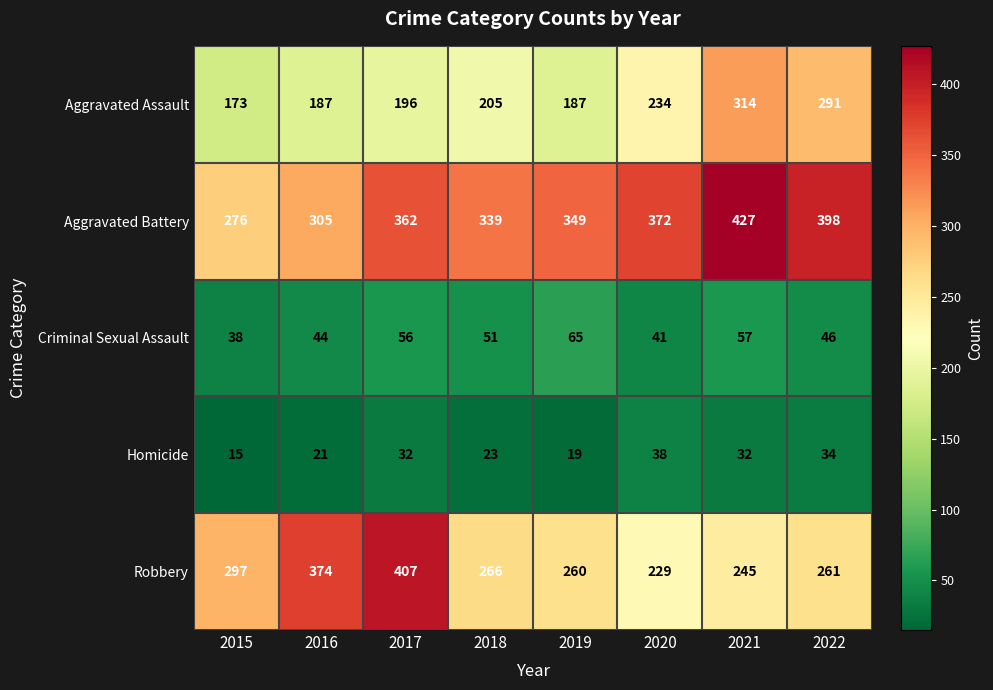

What is the difference between the second highest and second lowest values in the Aggravated Assault series?

104